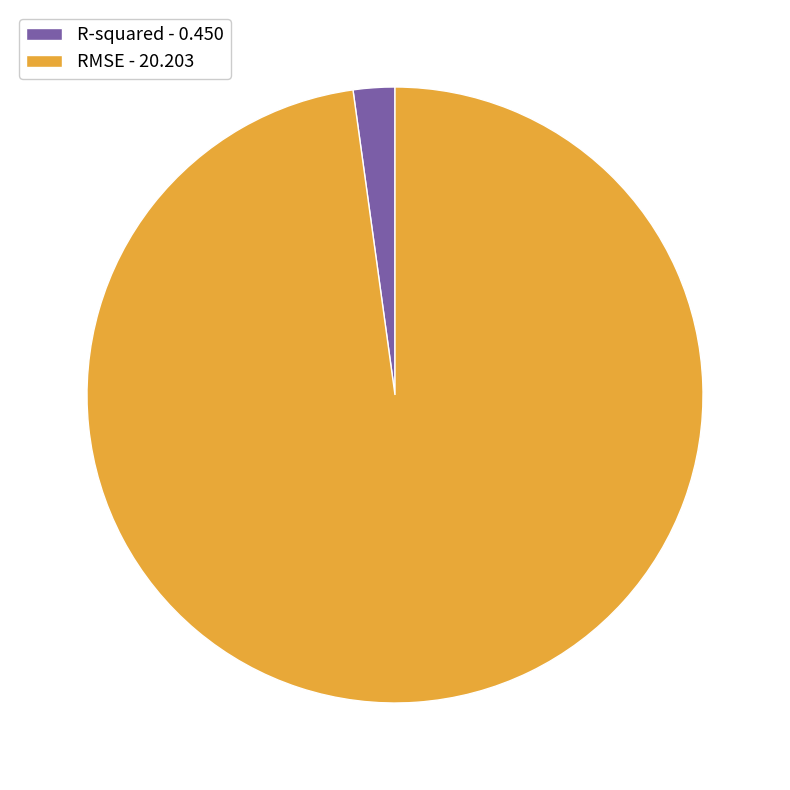

Which has a higher value, R-squared - 0.450 or RMSE - 20.203?

RMSE - 20.203